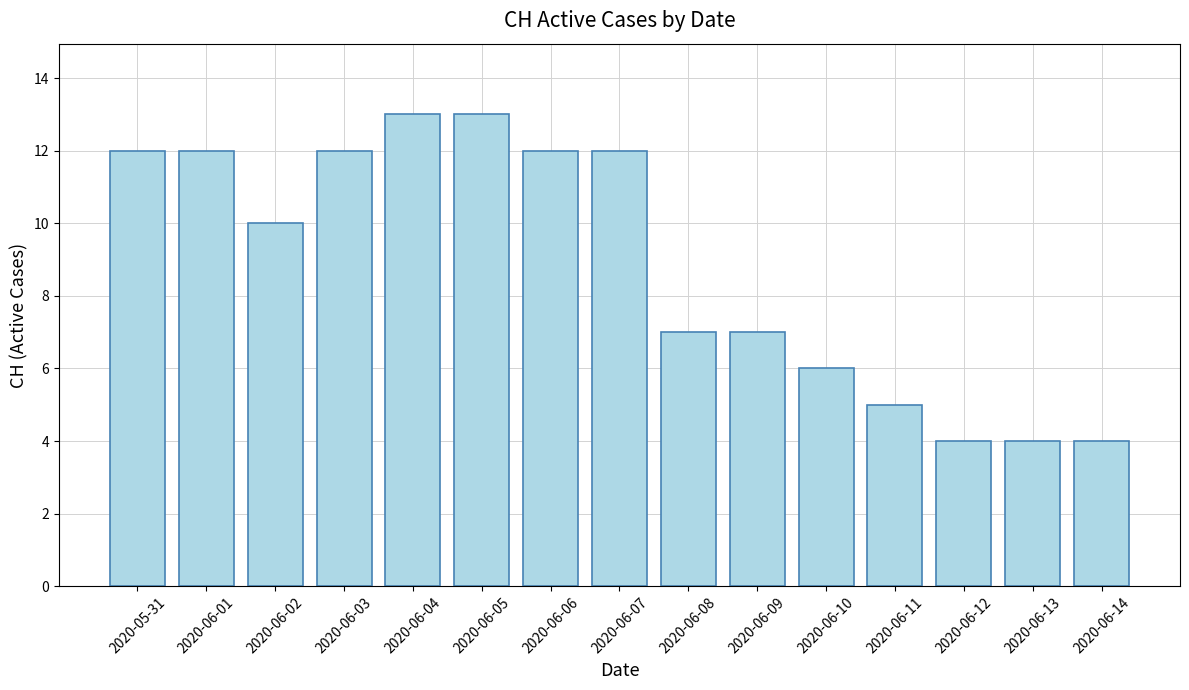

What position from the left is 2020-06-11?

12